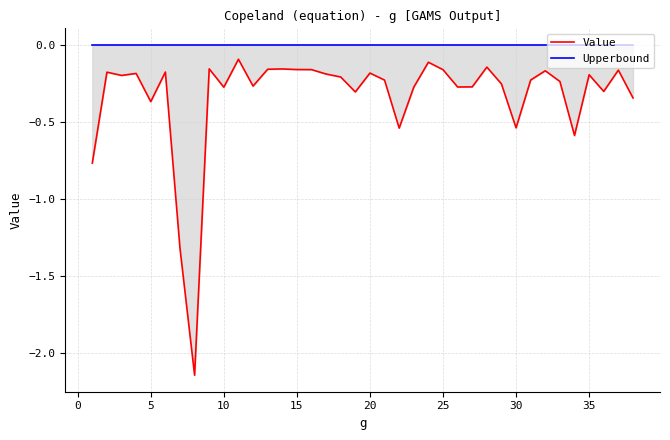

What is the difference between the highest and lowest values at 20?

0.2